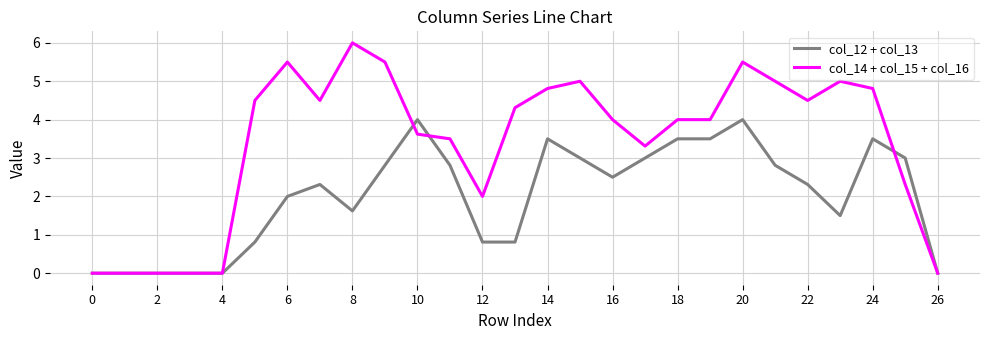

What is the difference between the maximum and second lowest values in the col_14 + col_15 + col_16 series?

6.0